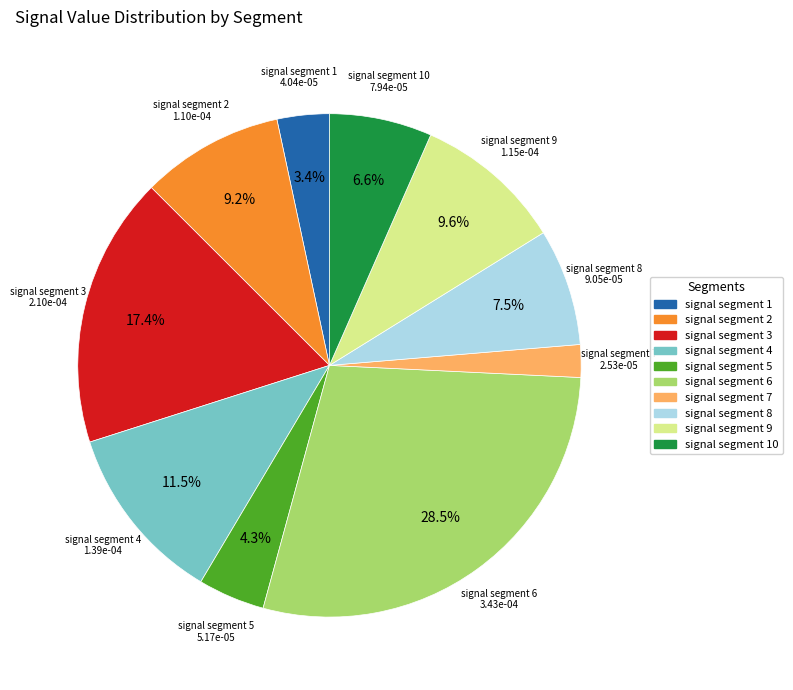

The signal segment 5 slice represents 4% of the pie. True or false?

True